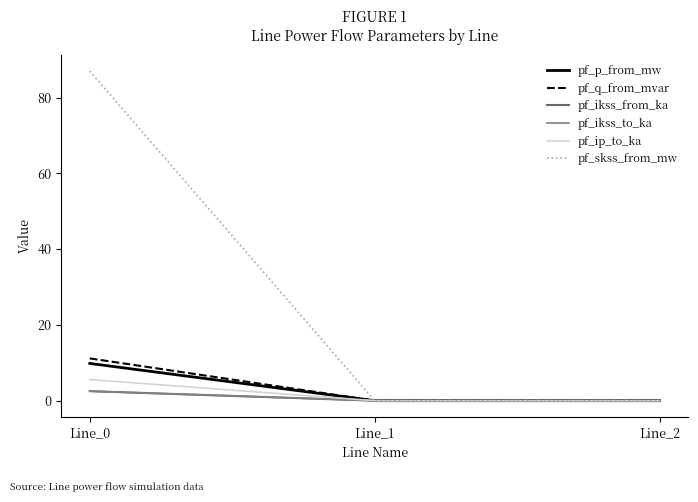

Reading right to left, what are all the values shown in this chart?

pf_p_from_mw: Line_2=-0.0	Line_1=-0.0	Line_0=9.8
pf_q_from_mvar: Line_2=-0.0	Line_1=-0.0	Line_0=11.2
pf_ikss_from_ka: Line_2=0.0	Line_1=0.0	Line_0=2.5
pf_ikss_to_ka: Line_2=0.0	Line_1=0.0	Line_0=2.5
pf_ip_to_ka: Line_2=0.0	Line_1=0.0	Line_0=5.6
pf_skss_from_mw: Line_2=0.0	Line_1=0.0	Line_0=87.0